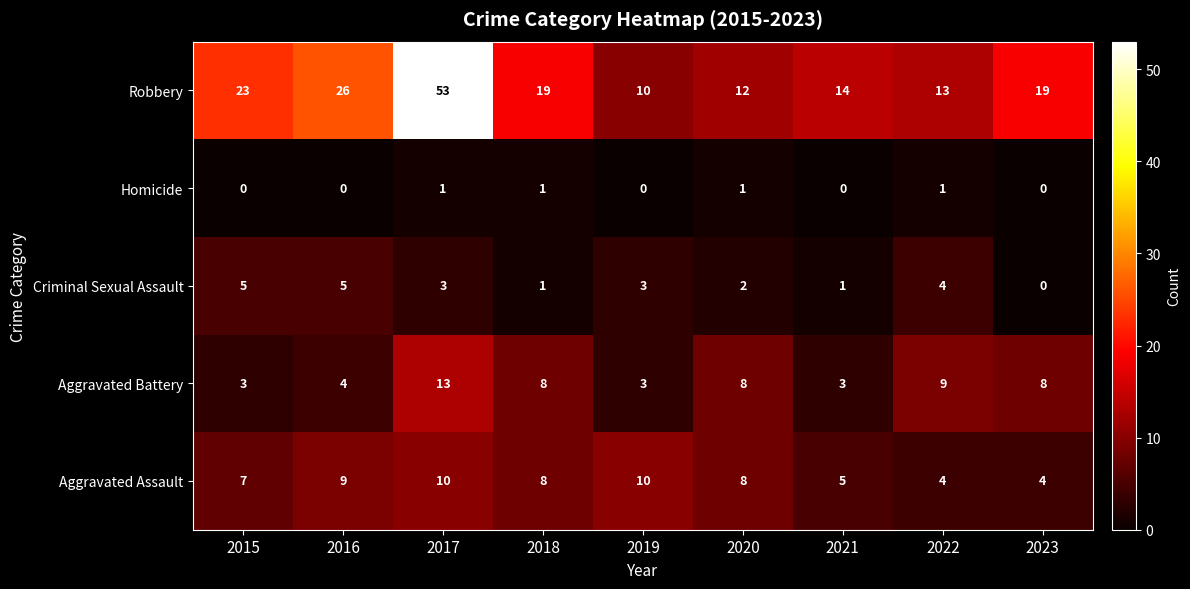

Rank the series by their maximum value, from lowest to highest.

Homicide, Criminal Sexual Assault, Aggravated Assault, Aggravated Battery, Robbery